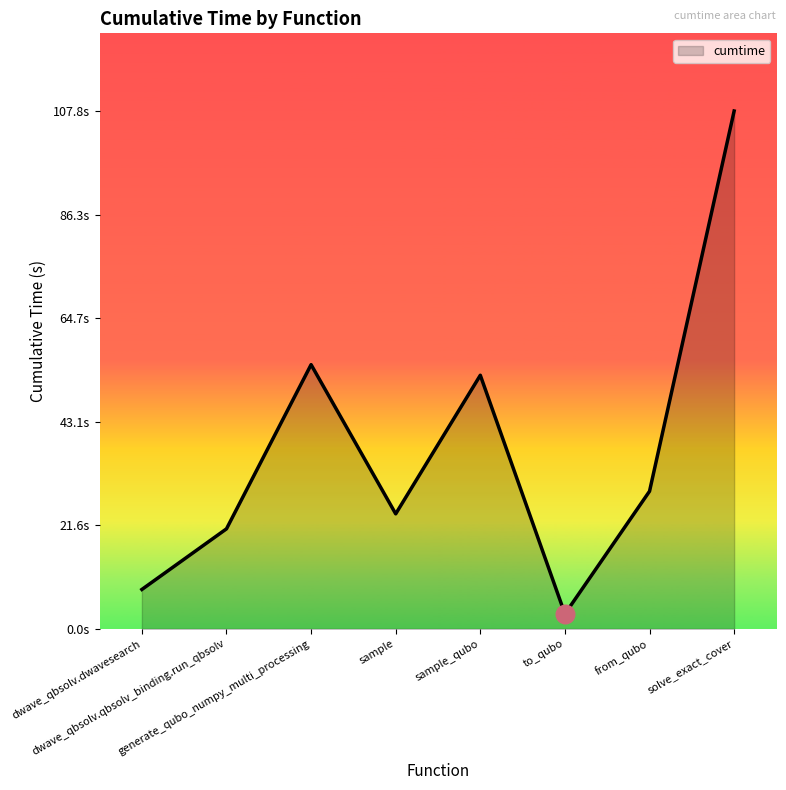

What is the change in value from dwave_qbsolv.dwavesearch to sample?

+15.7